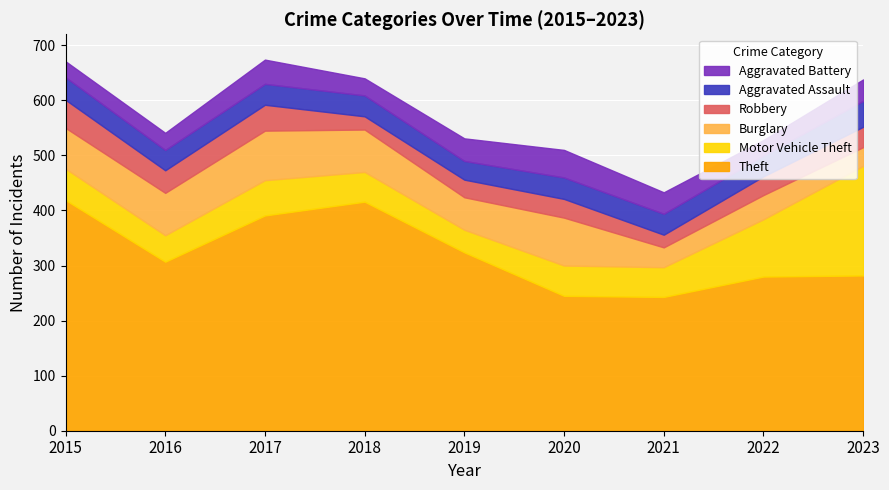

Where does the Theft series first go above 307?

2015